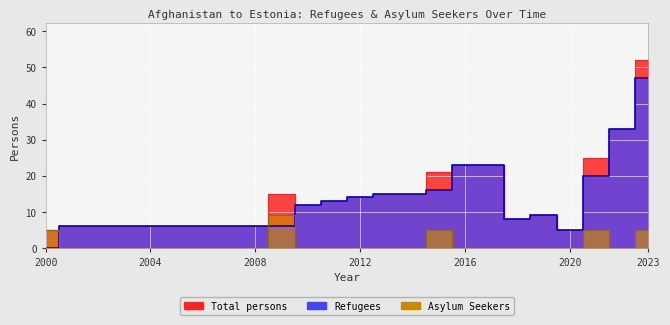

Is it true that asylum_seekers equals -6 at 2012?

False